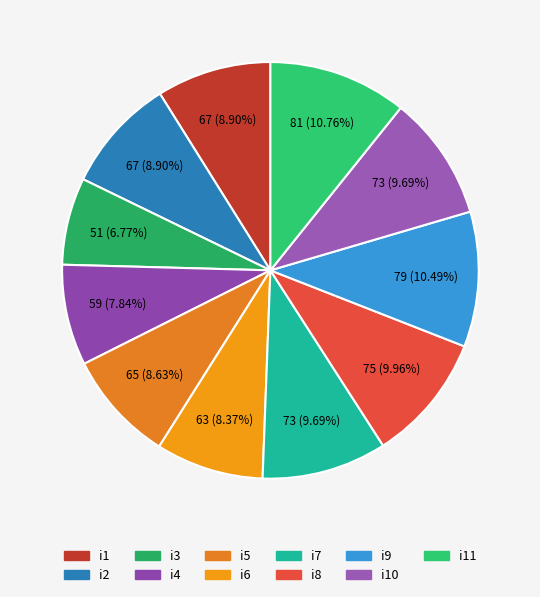

How many segments does this pie chart have?

11